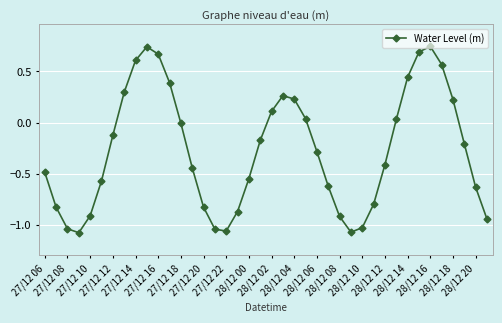

Count the number of categories in the chart.

40